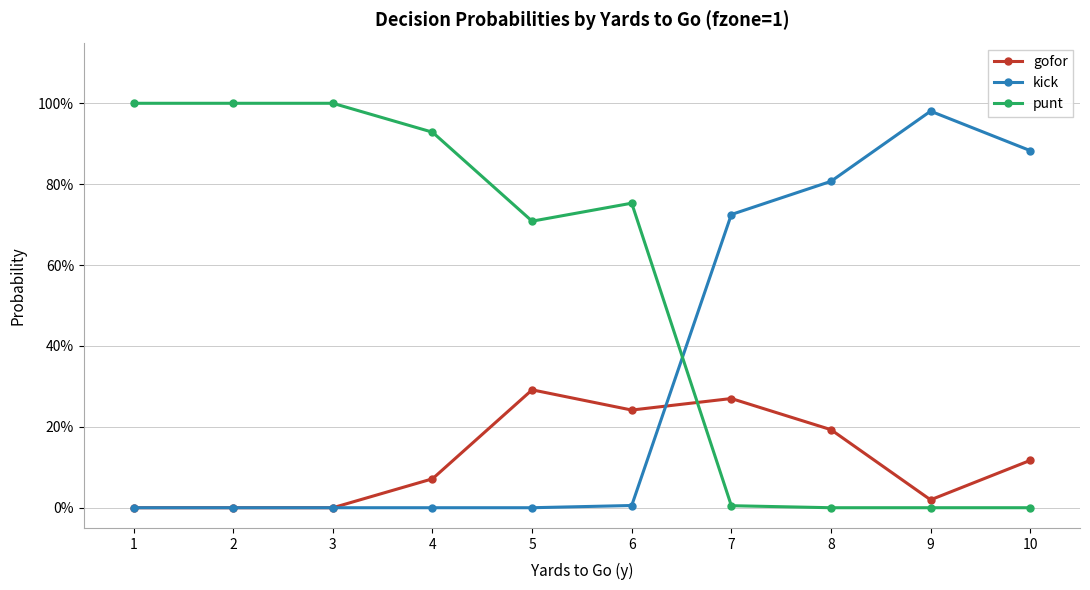

Is this an area chart (filled region under the line)?

No